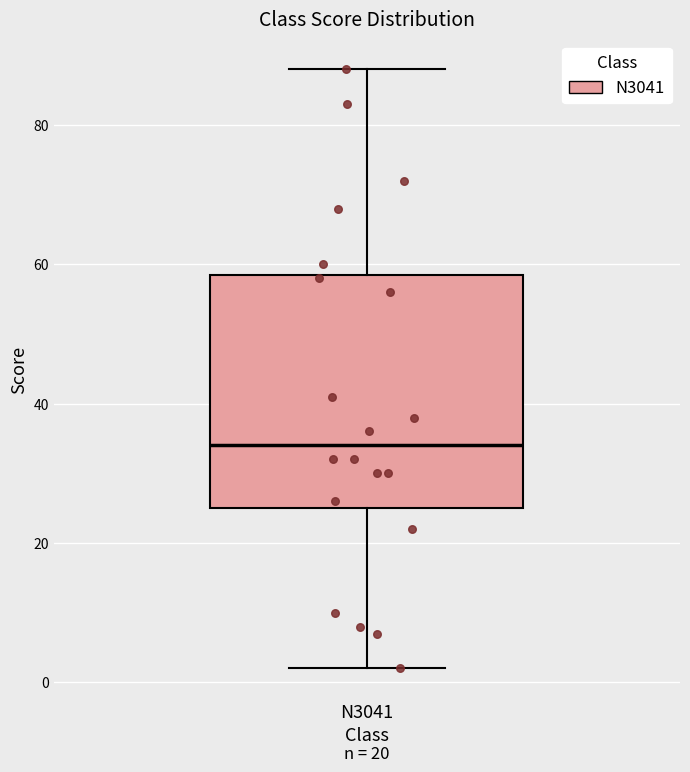

Read this box plot against the y-axis: the position of the median line, the range covered by the box, and the ends of both whiskers. The values are not printed on the chart, so give them approximately, as read against the axis.

median 34, box 26 to 58, whiskers 2 to 88